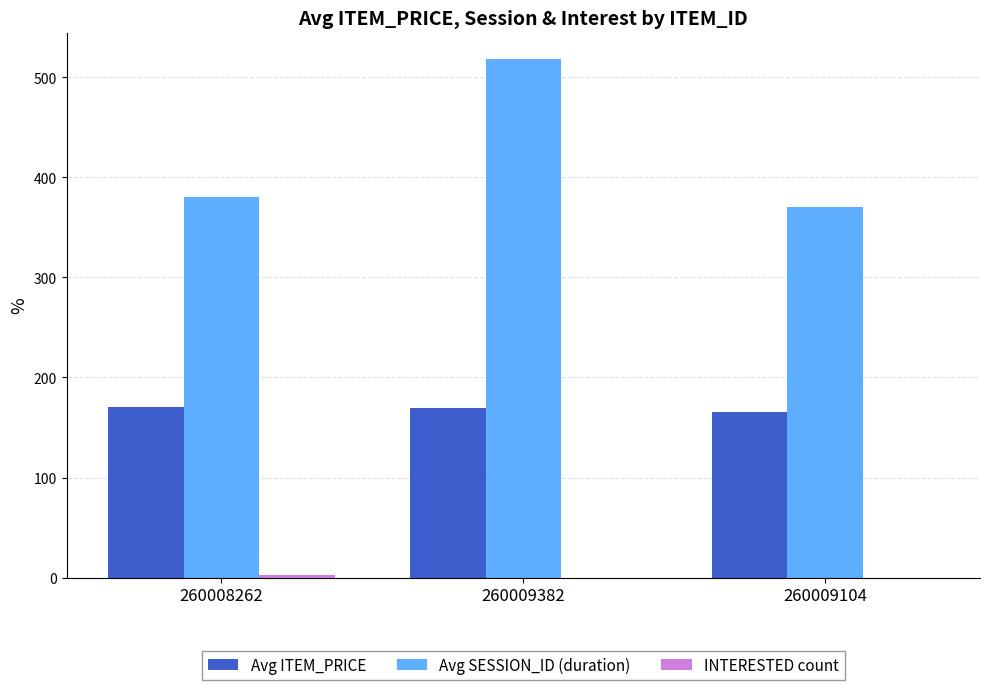

Are the bars grouped side by side (vs. stacked)?

Yes